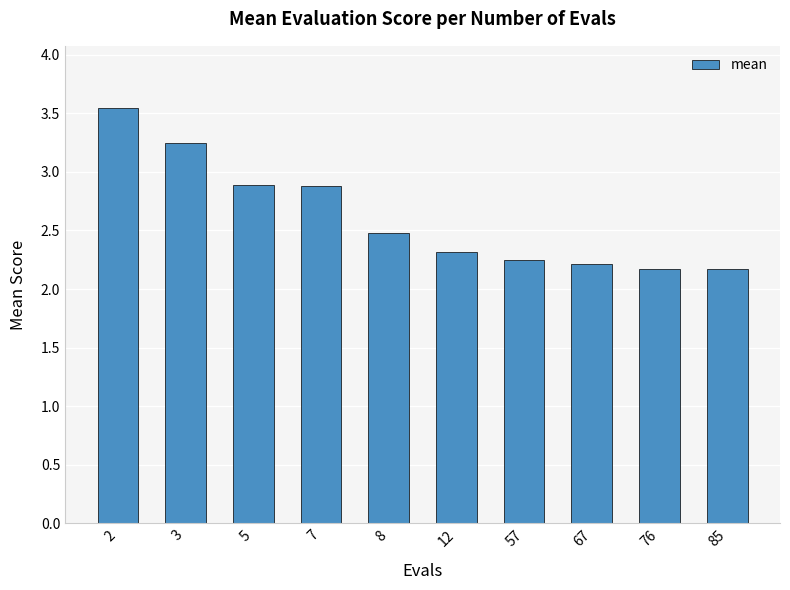

Approximately how many times larger is the value at 8 compared to 67?

1.1